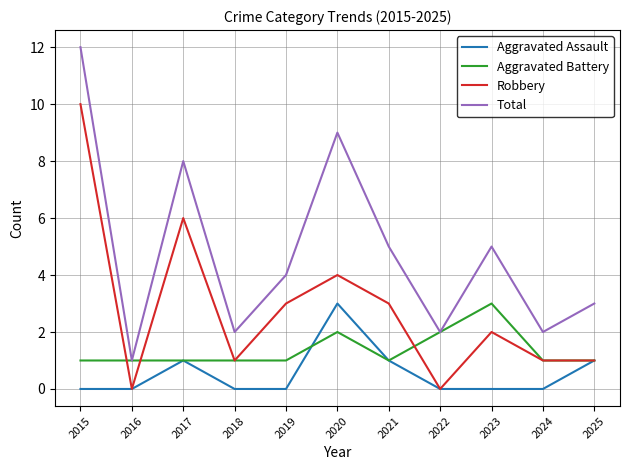

Where is the first local minimum for Robbery?

2016